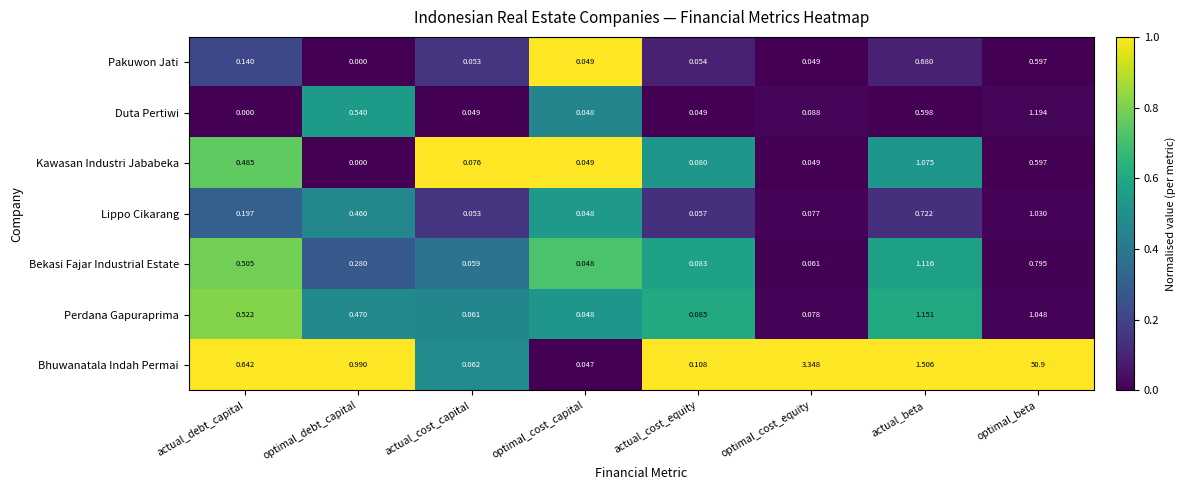

Which label corresponds to the largest value in the chart?

optimal_beta